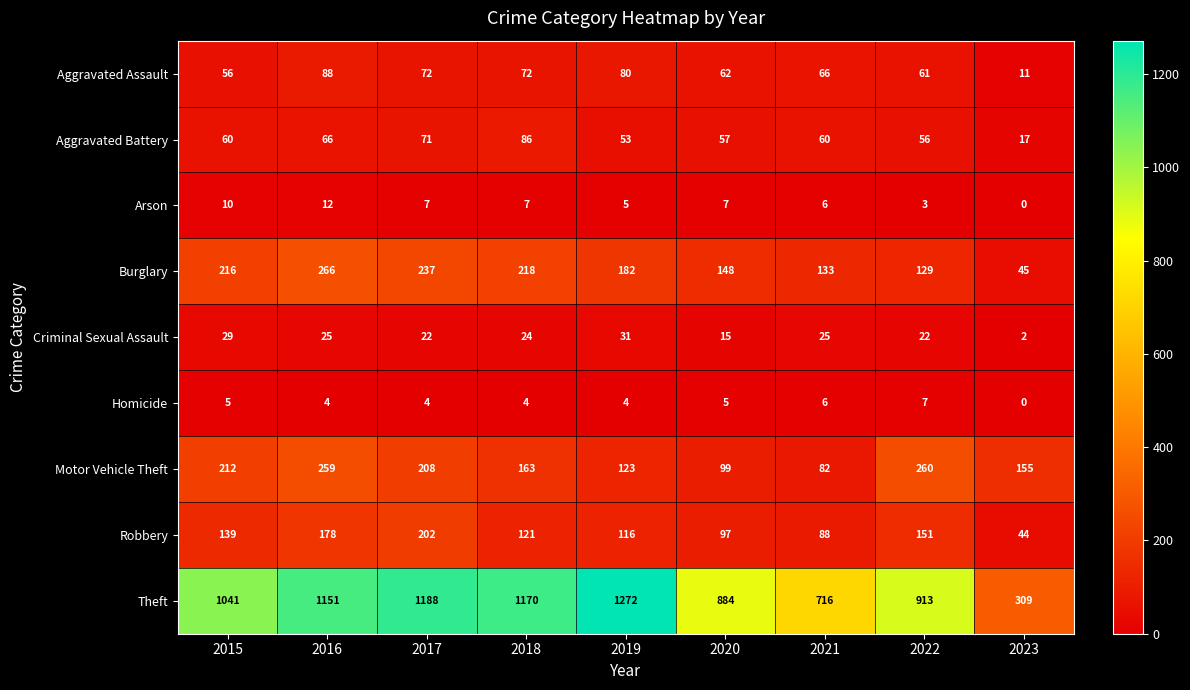

Is it true that Theft equals 309 at 2023?

True